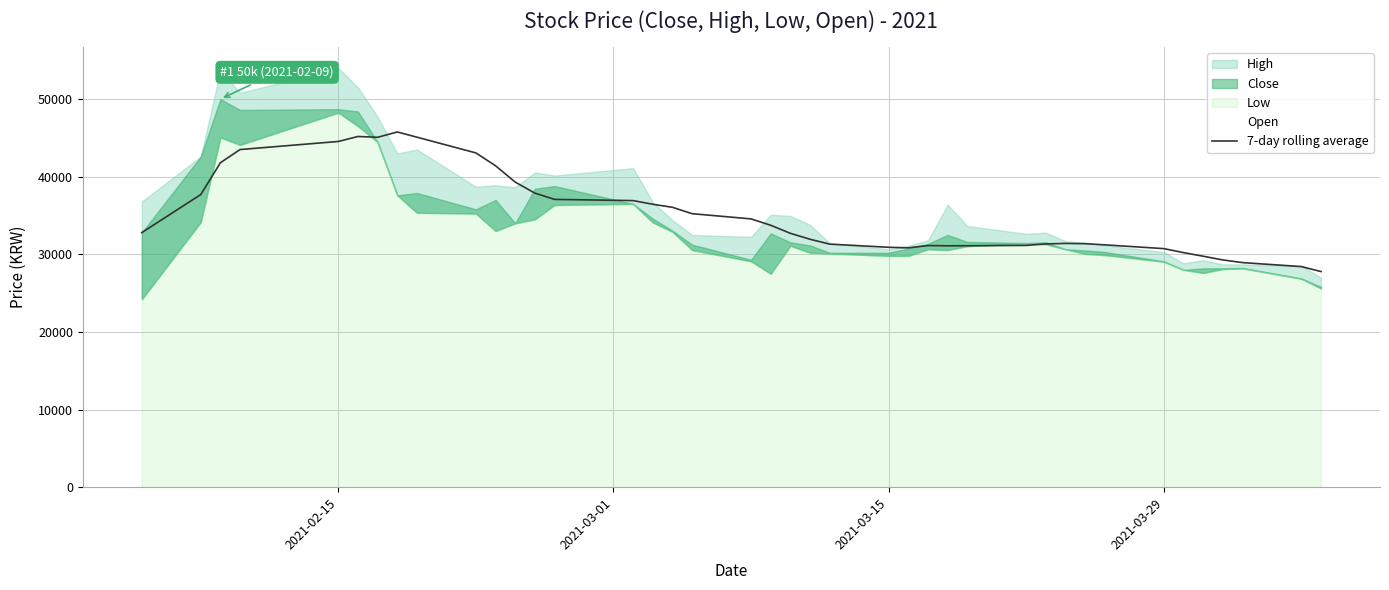

What is the lowest value of the 7-day rolling average series?

27778.6